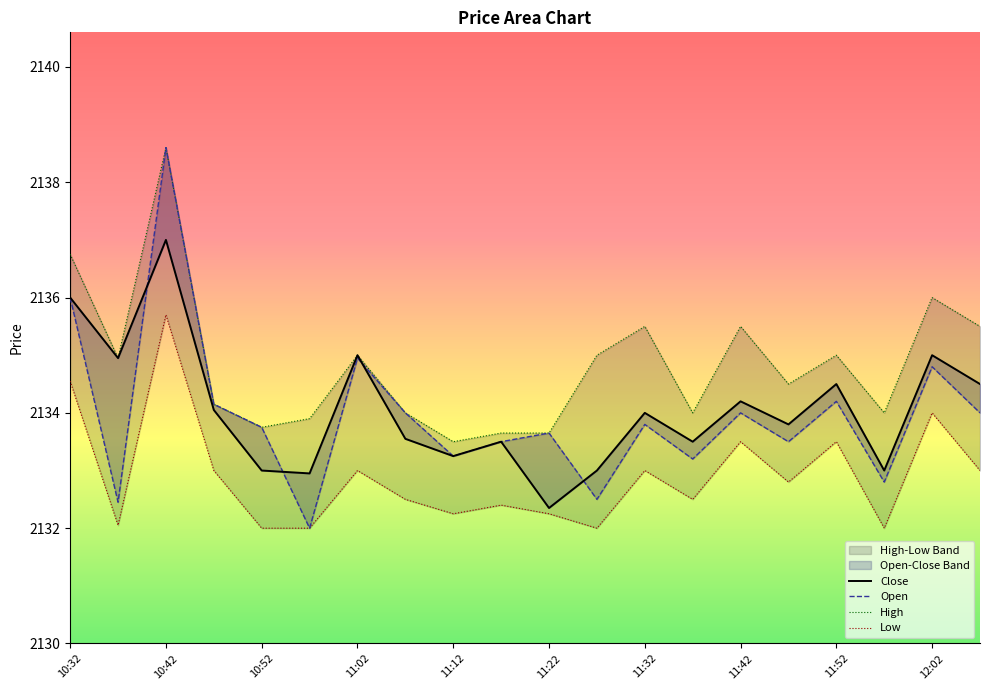

True or false: Low and Close intersect in this chart.

False